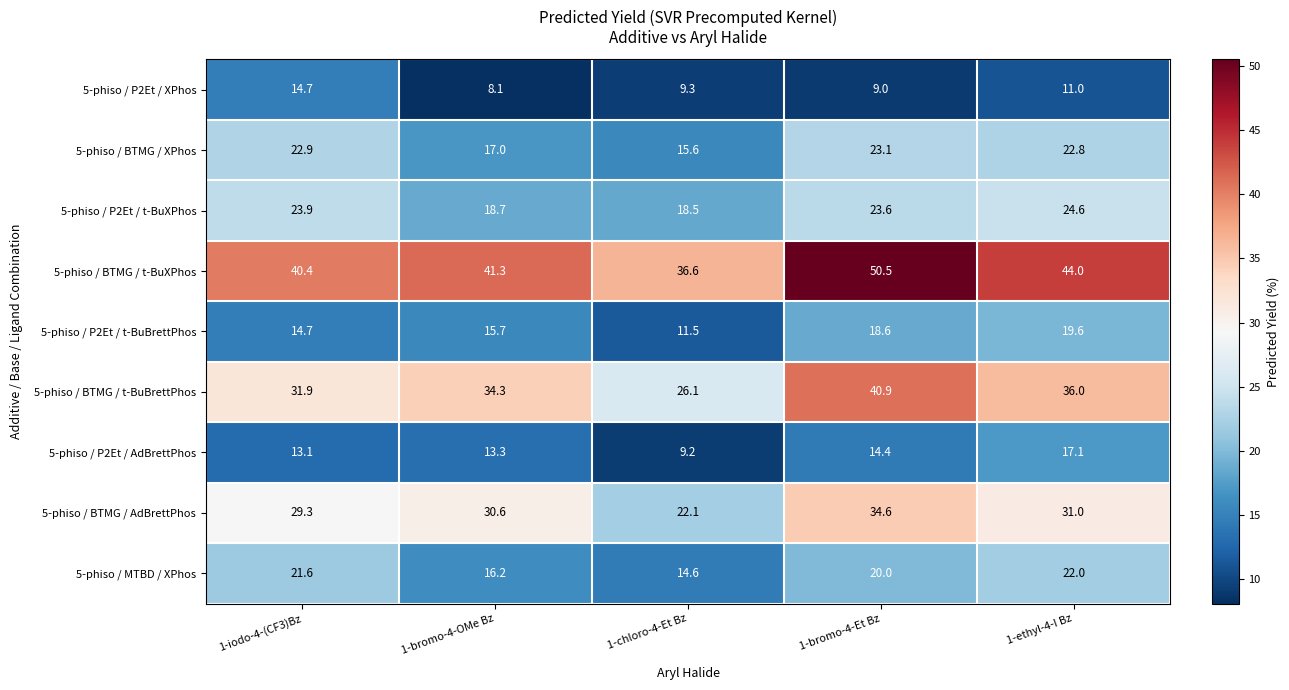

At which category is the sum across all series the highest?

1-bromo-4-Et Bz